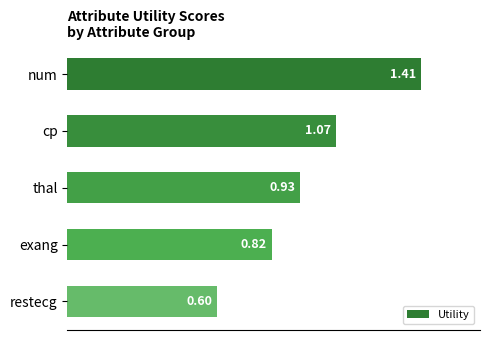

What is the label of the 2nd bar from the bottom?

exang